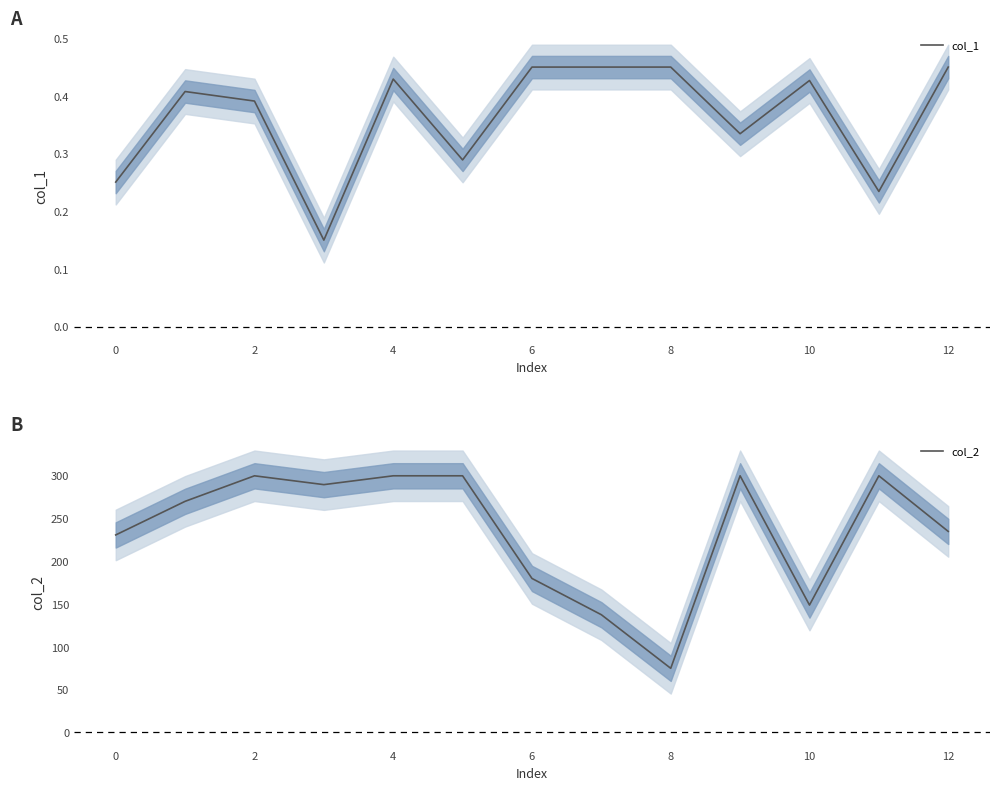

What is the maximum value for col_2?

300.0